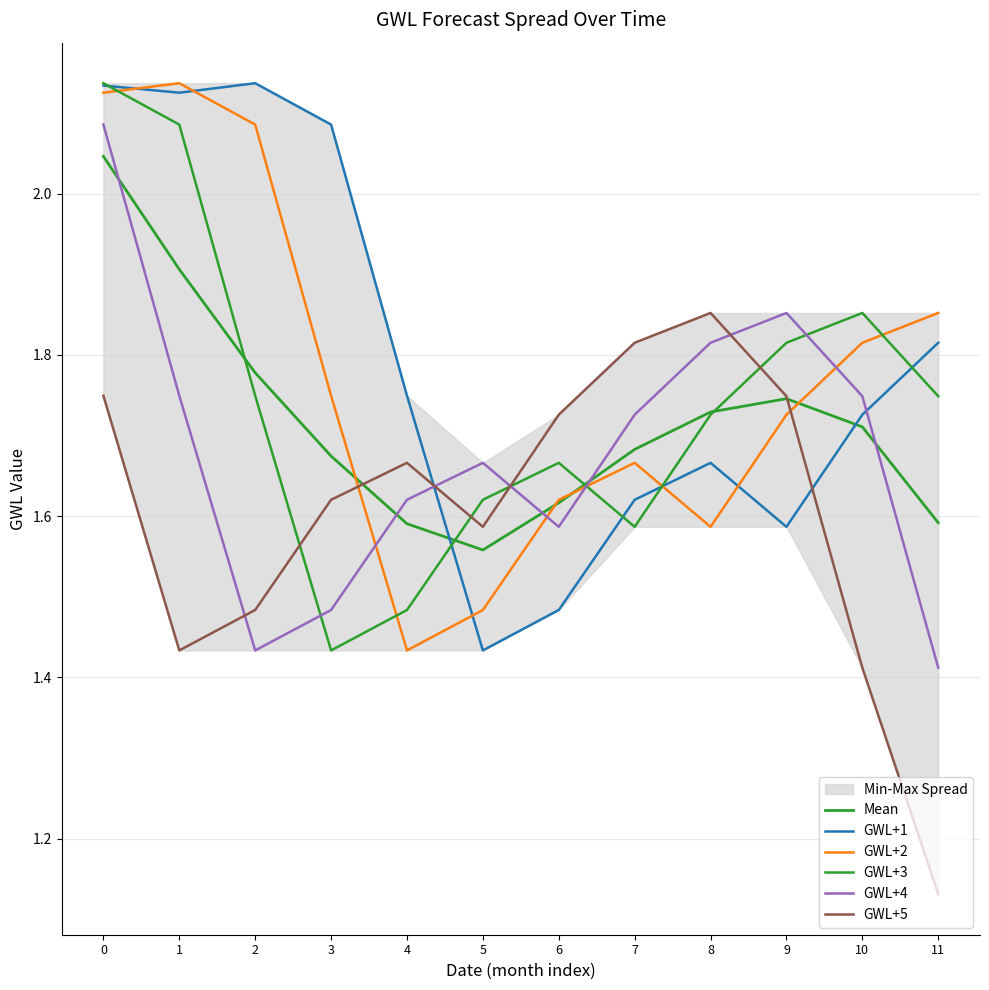

How many categories are shown in the chart?

12